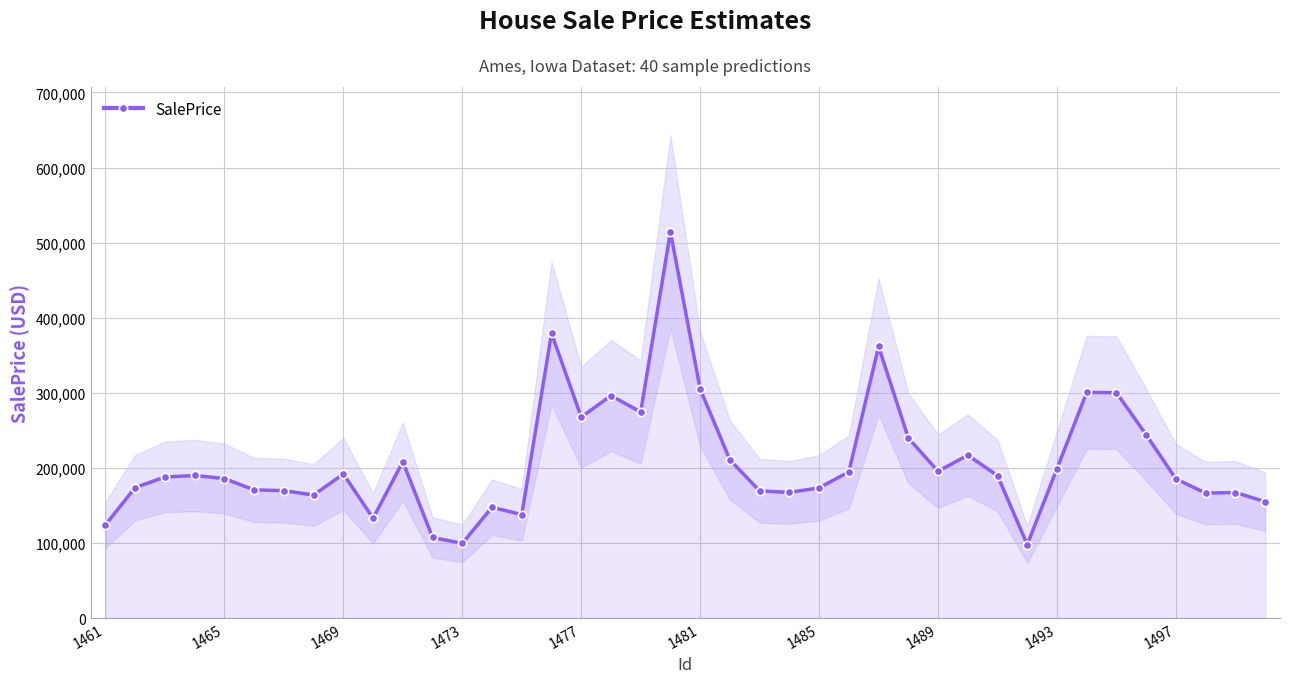

What is the lowest value of the SalePrice series?

97800.4